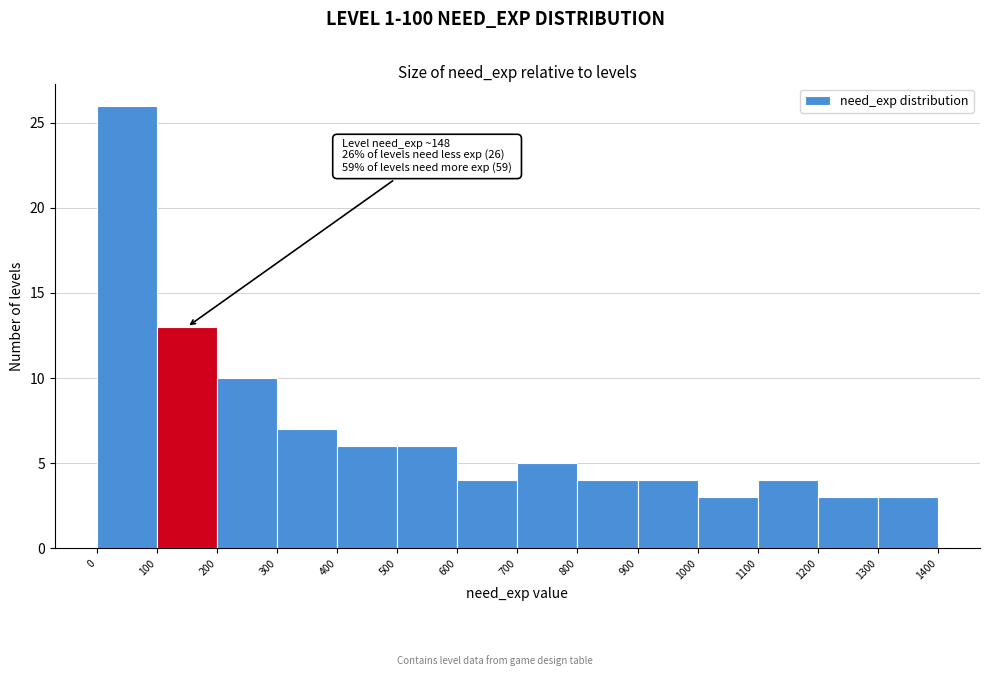

Which range on the x-axis has the tallest bar?

0 to 100